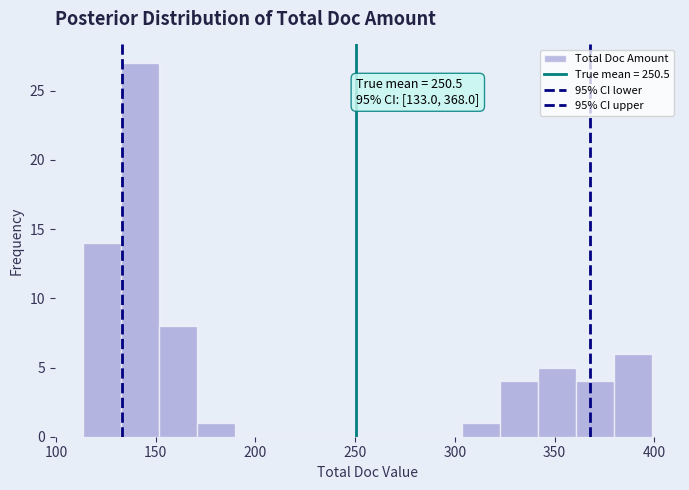

Read against the x-axis, roughly where is the centre of the tallest bar?

140